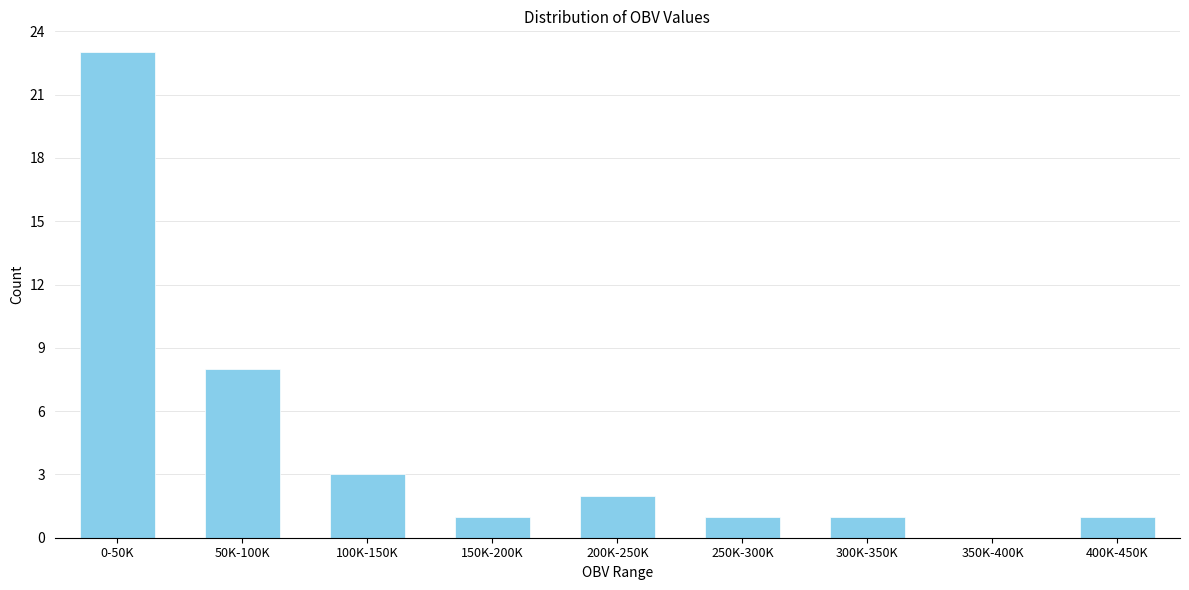

Reading right to left, extract all data points from this chart.

400K-450K=1	350K-400K=0	300K-350K=1	250K-300K=1	200K-250K=2	150K-200K=1	100K-150K=3	50K-100K=8	0-50K=23